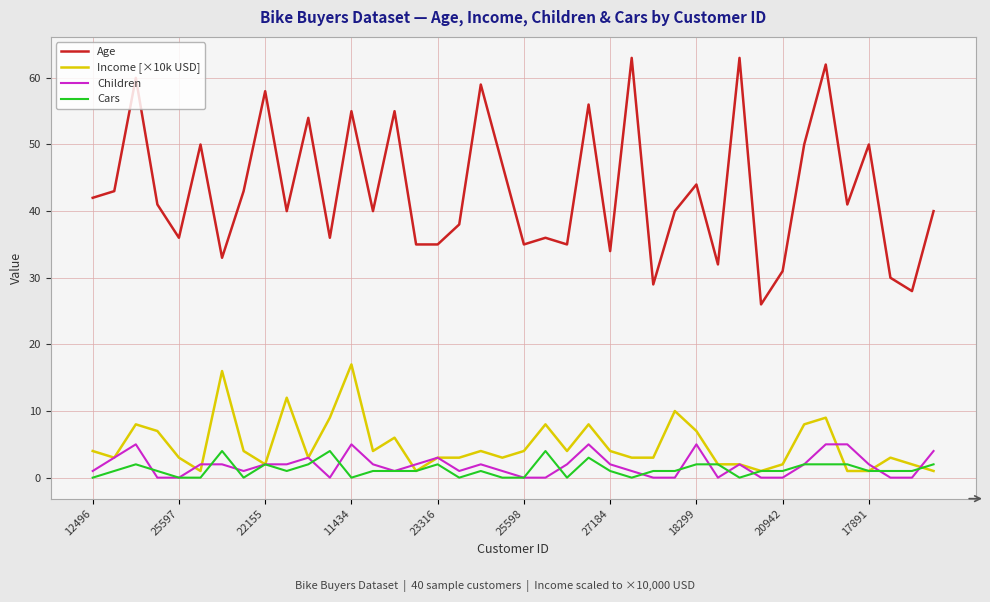

Which series has the largest total across all categories?

Age